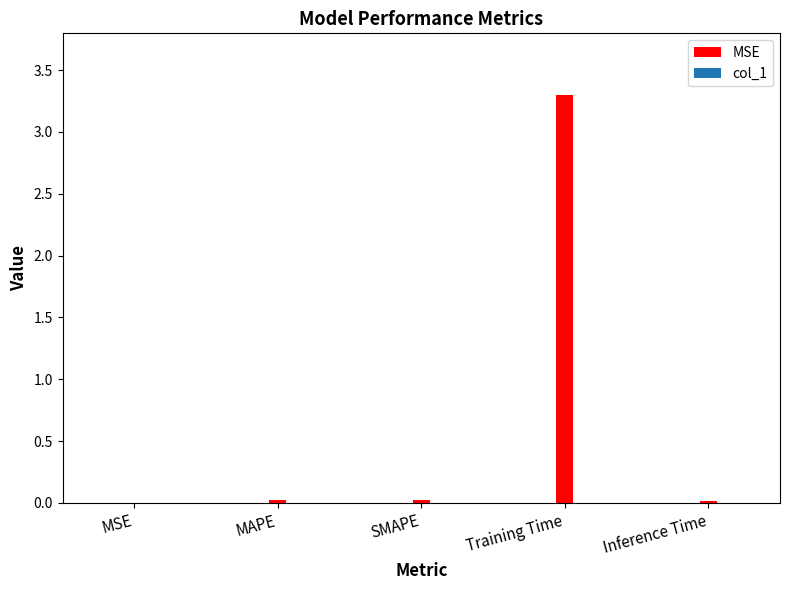

List the labels in order of value, smallest first.

MSE, Inference Time, MAPE, SMAPE, Training Time